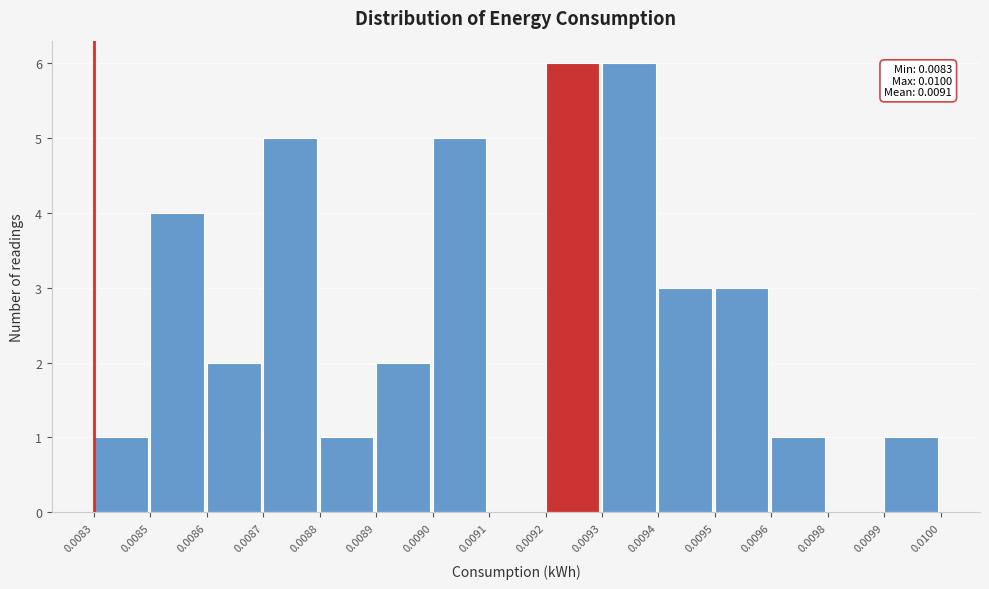

Reading right to left, transcribe all the data shown in this chart.

0.0099=1	0.0098=0	0.0096=1	0.0095=3	0.0094=3	0.0093=6	0.0092=6	0.0091=0	0.0090=5	0.0089=2	0.0088=1	0.0087=5	0.0086=2	0.0085=4	0.0083=1